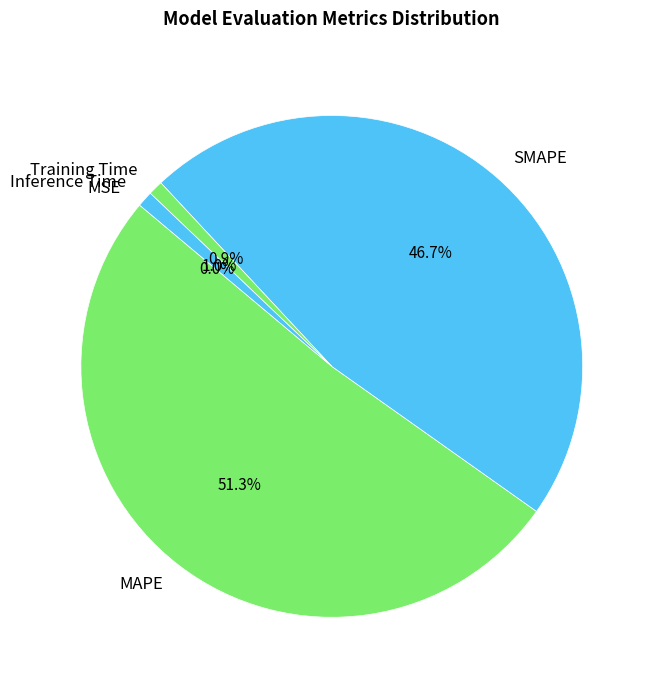

Is it true that Training Time is 1% of the pie?

True